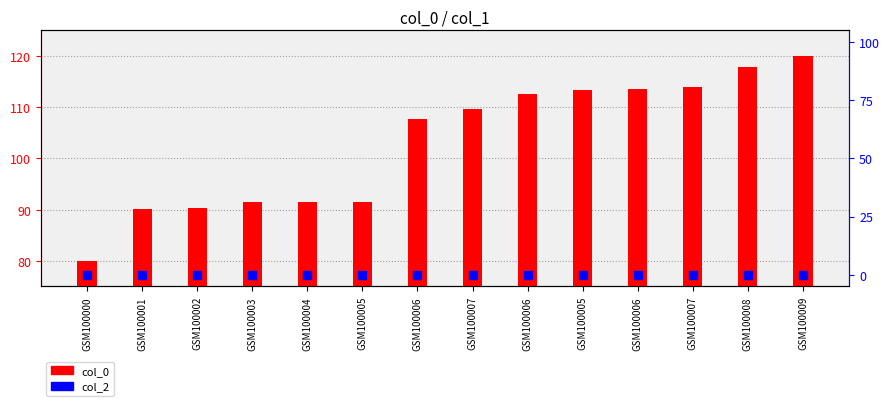

Which series has the largest Y range (max minus min)?

col_0